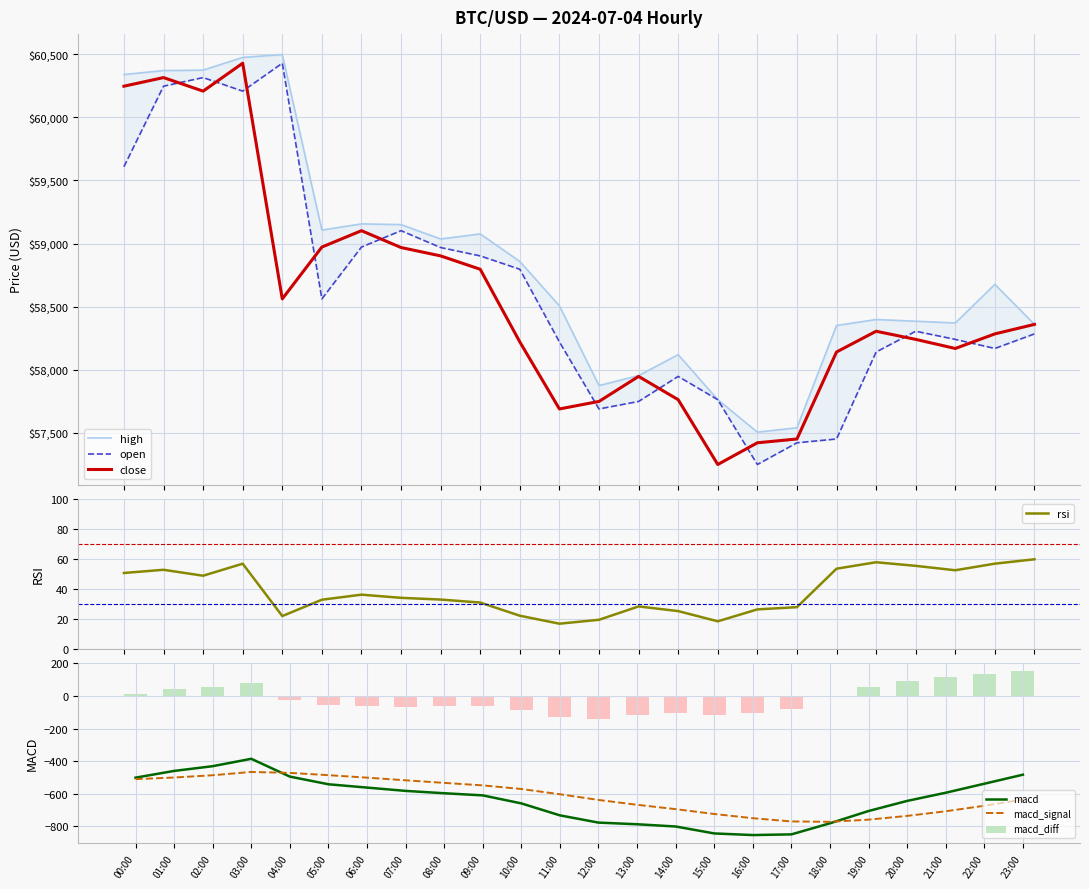

What is the label of the 6th bar from the left?

05:00